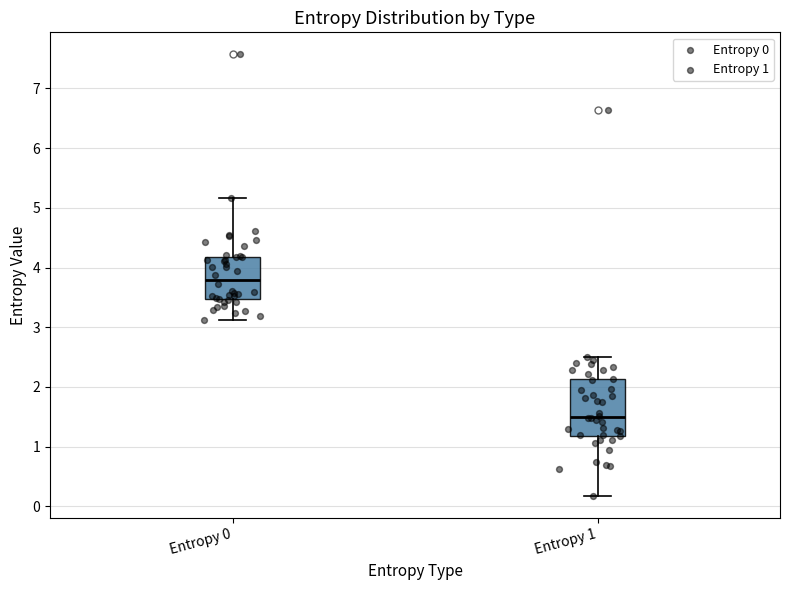

Where does the median line of the box for Entropy 0 sit on the y-axis? The values are not printed on the chart, so give them approximately, as read against the axis.

3.8